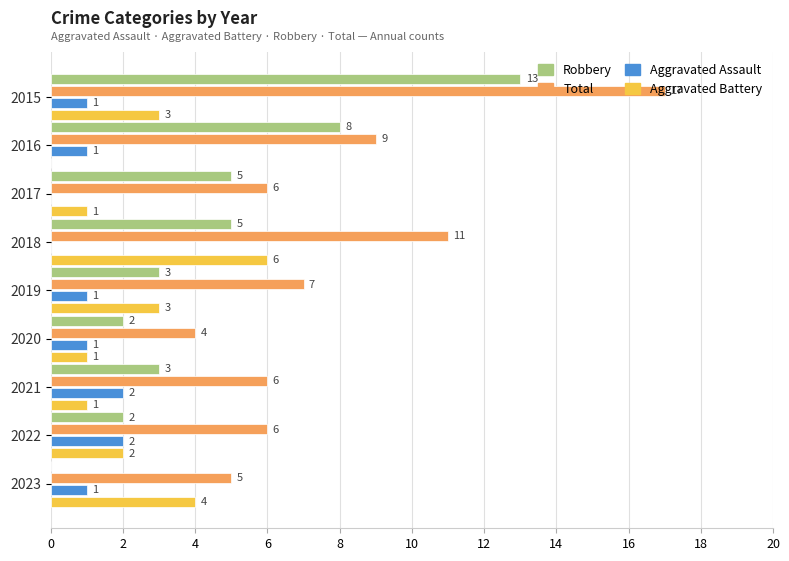

Count the number of data series in this chart.

4